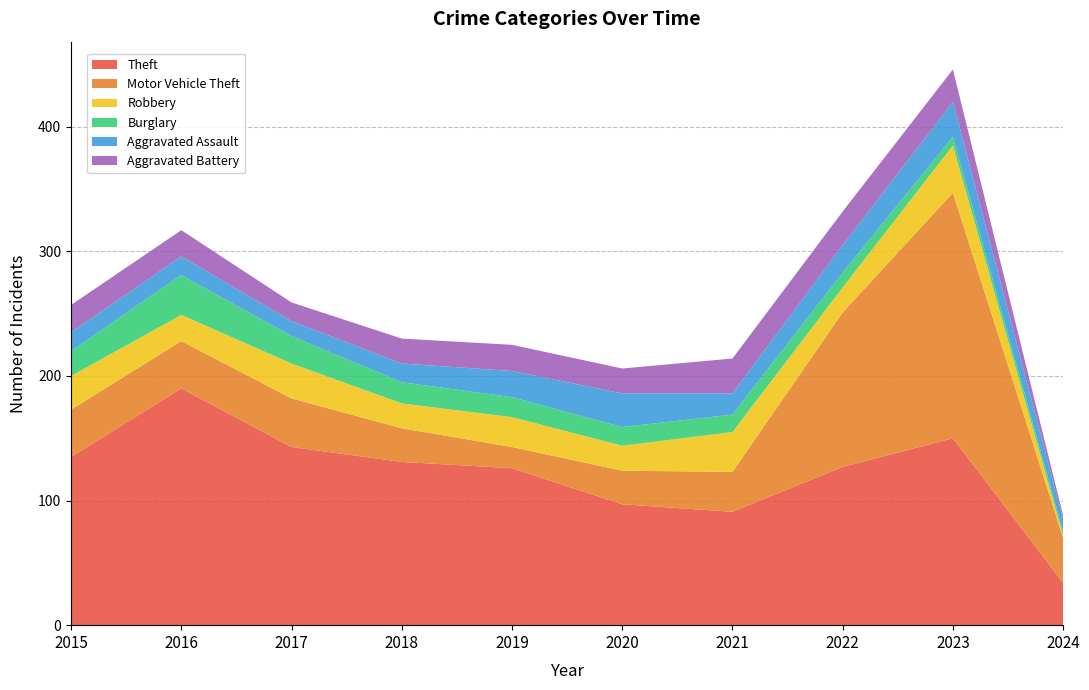

Reading left to right, extract all data points from this chart.

Theft: 2015=135	2016=190	2017=143	2018=131	2019=126	2020=97	2021=91	2022=127	2023=150	2024=34
Motor Vehicle Theft: 2015=38	2016=38	2017=39	2018=27	2019=17	2020=27	2021=32	2022=124	2023=197	2024=36
Robbery: 2015=27	2016=21	2017=28	2018=20	2019=24	2020=20	2021=32	2022=20	2023=38	2024=2
Burglary: 2015=20	2016=32	2017=22	2018=17	2019=16	2020=15	2021=14	2022=12	2023=7	2024=3
Aggravated Assault: 2015=15	2016=15	2017=12	2018=15	2019=21	2020=27	2021=17	2022=22	2023=28	2024=10
Aggravated Battery: 2015=22	2016=21	2017=15	2018=20	2019=21	2020=20	2021=28	2022=27	2023=26	2024=3